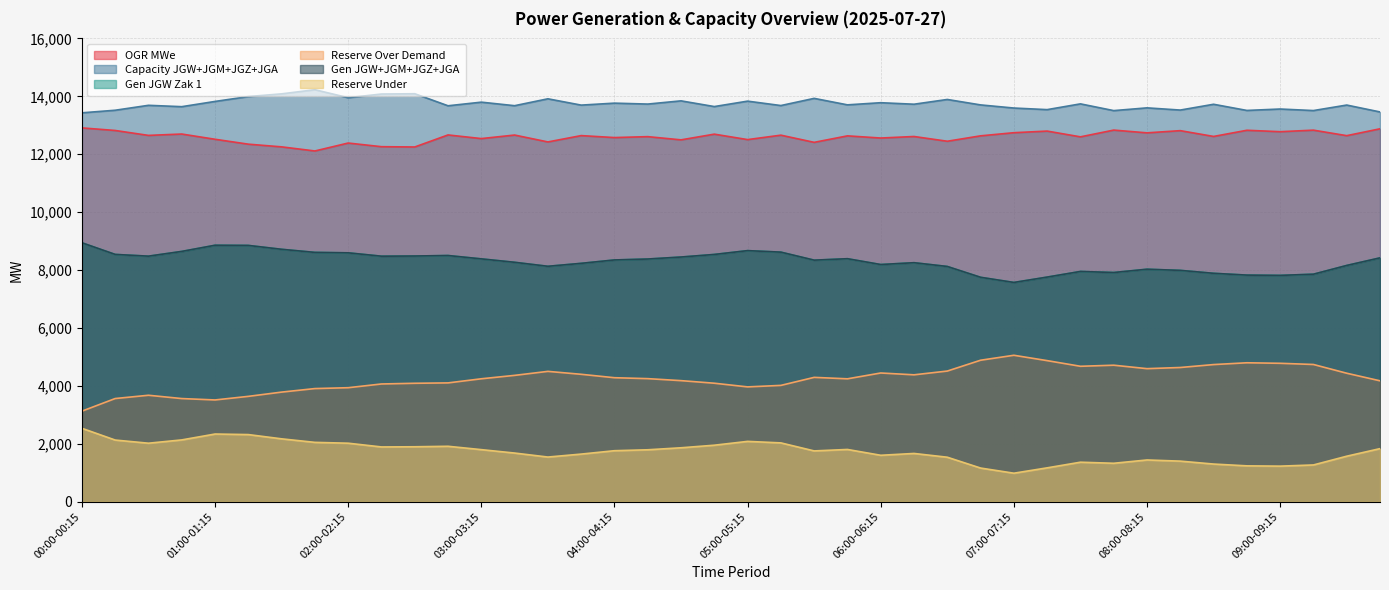

At which label does gen_jgw_zak_1 first exceed 8380?

00:00-00:15